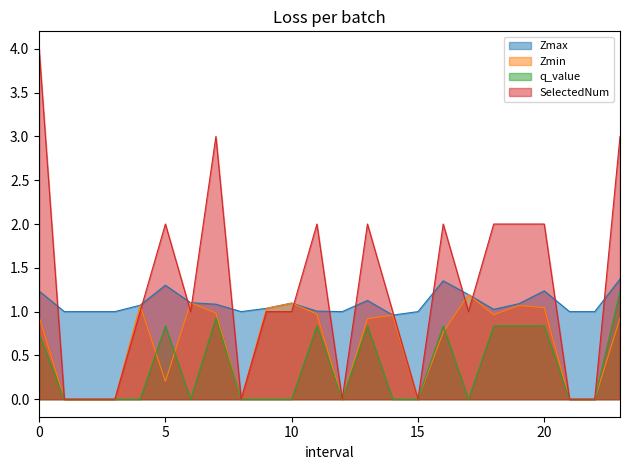

What are all the series names shown in the legend?

Zmax, Zmin, q_value, SelectedNum